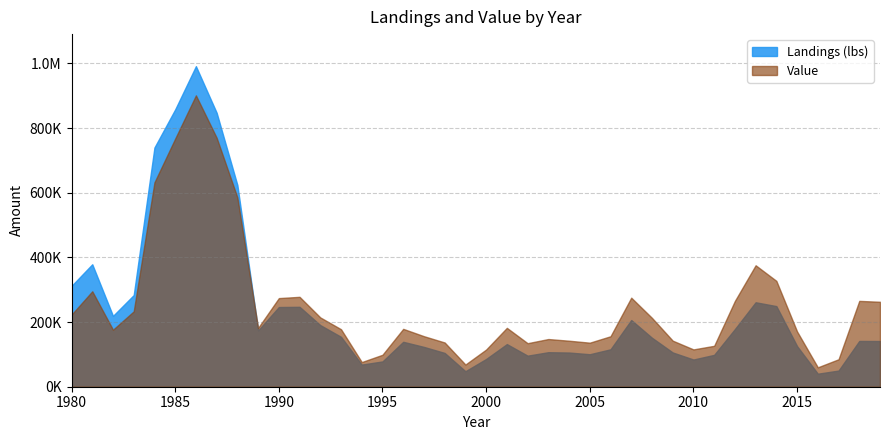

The Value series shows 115411.1 at 2010. True or false?

True